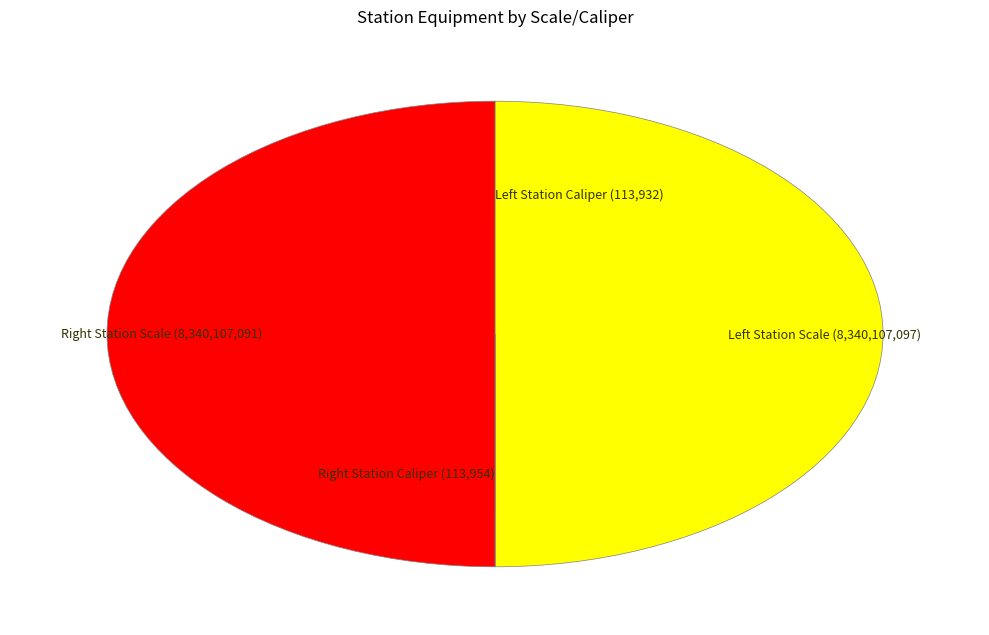

What is the largest slice in the pie chart?

Left Station Scale